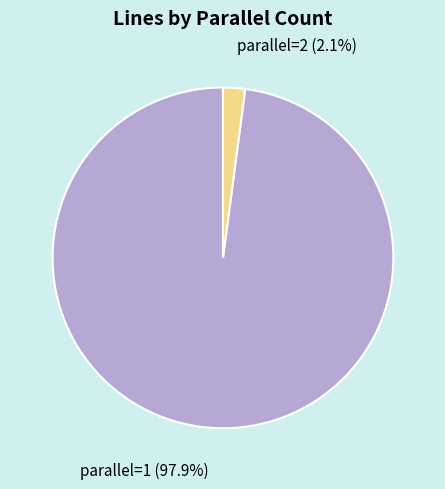

Is the sum of parallel=1 and parallel=2 greater than half?

Yes